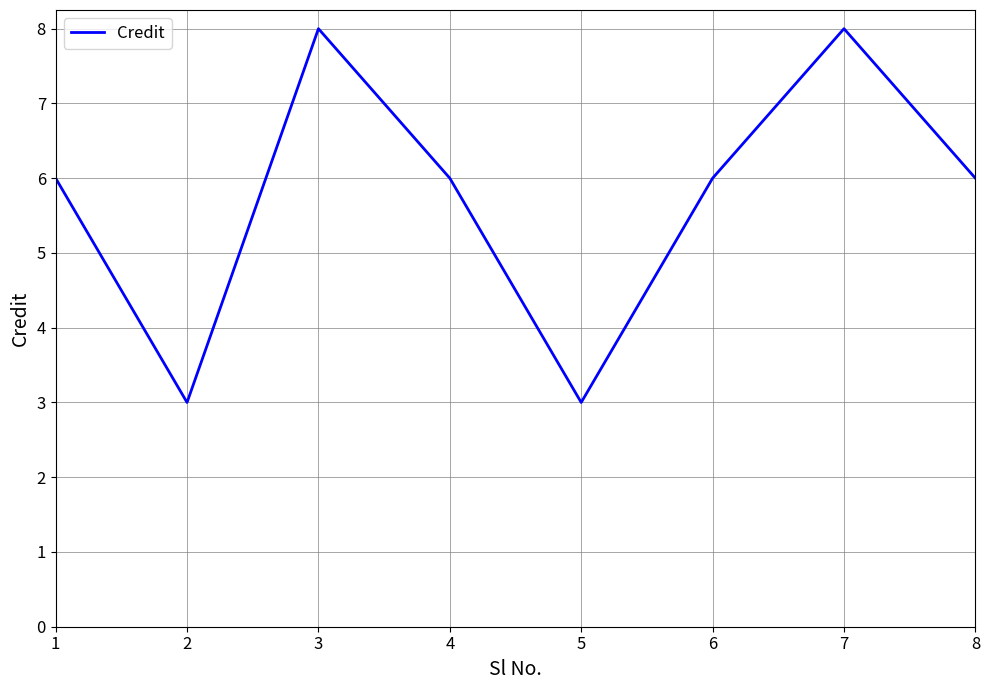

What is the smallest value displayed?

3